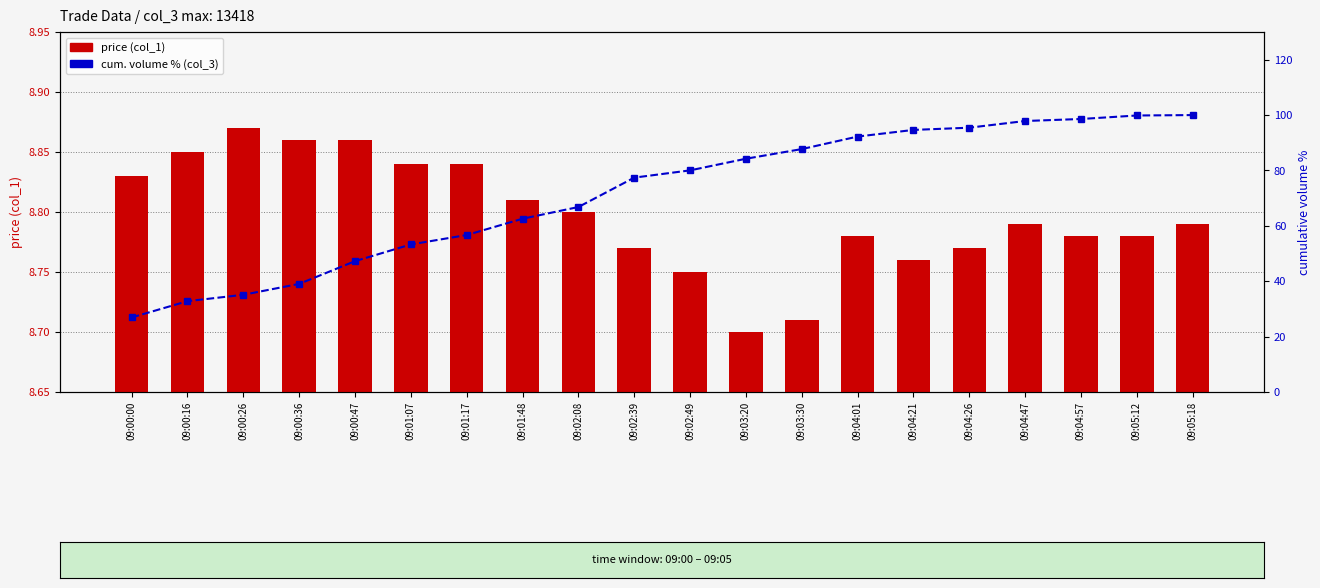

What is the label of the 11th bar from the left?

09:02:49